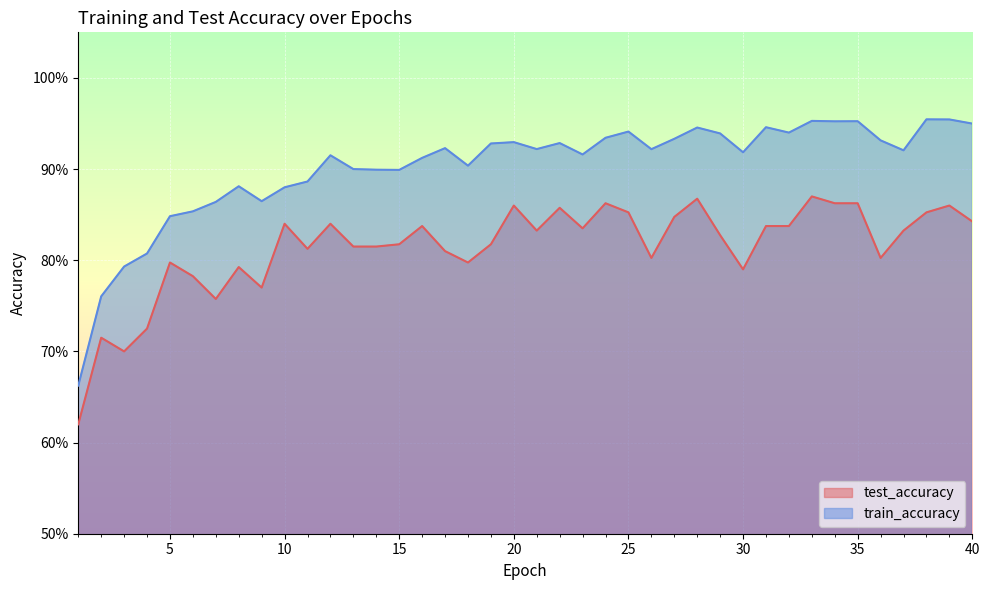

Which series has the largest range (max minus min)?

train_accuracy